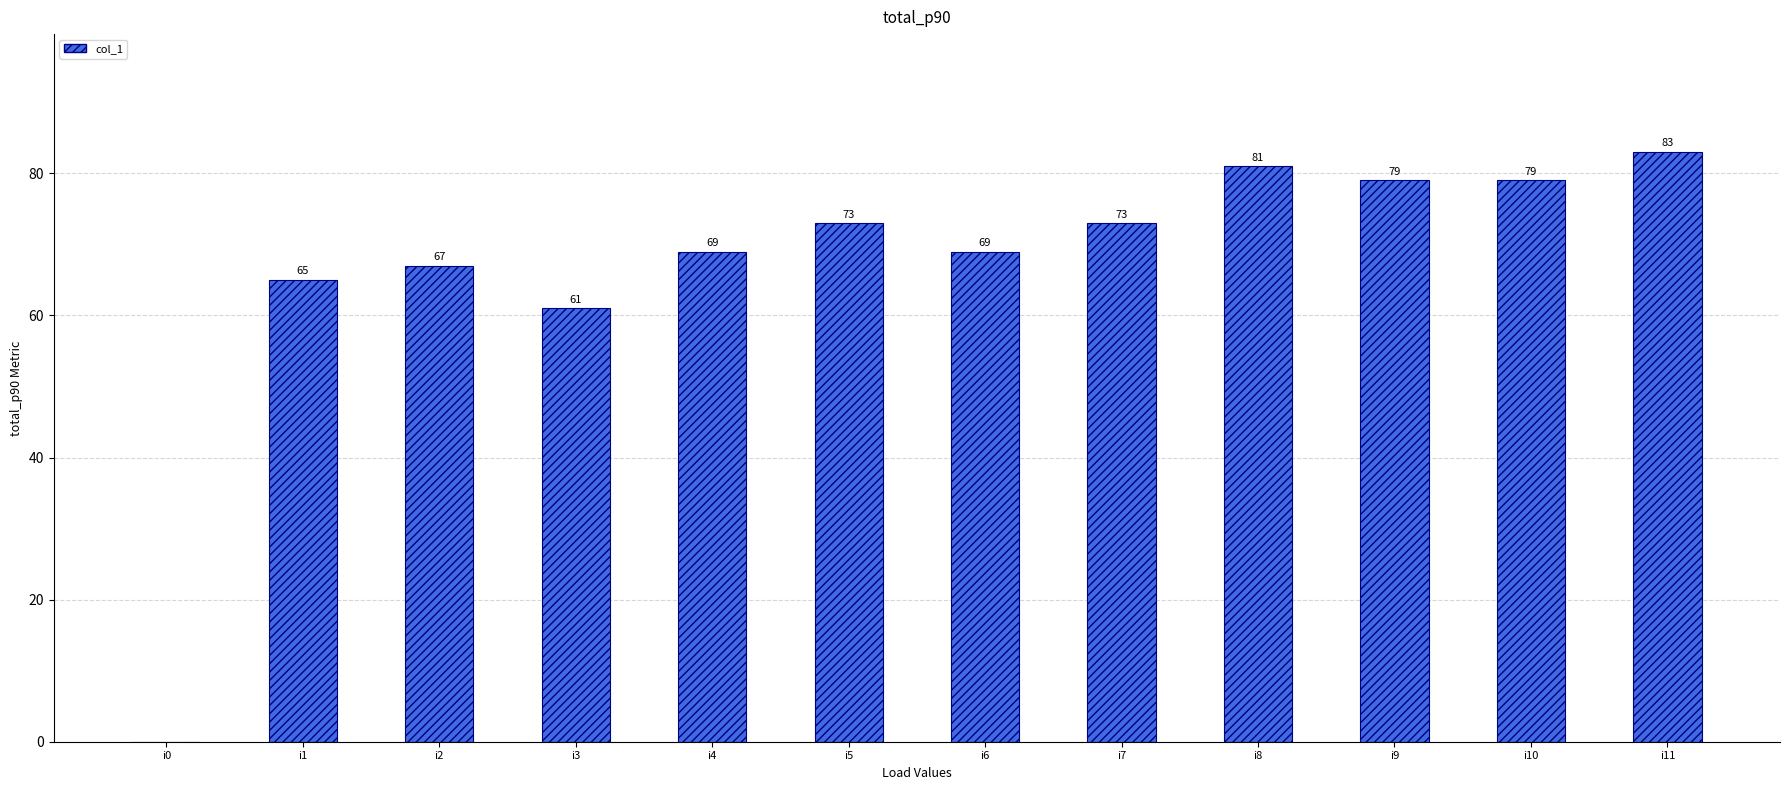

What is the approximate value at i3, to the nearest 5?

60